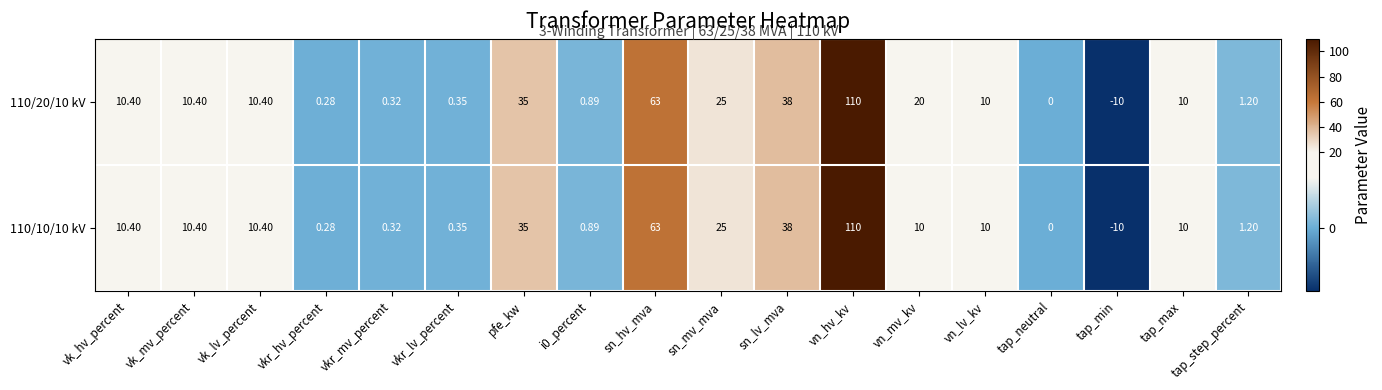

Count the number of data series in this chart.

2